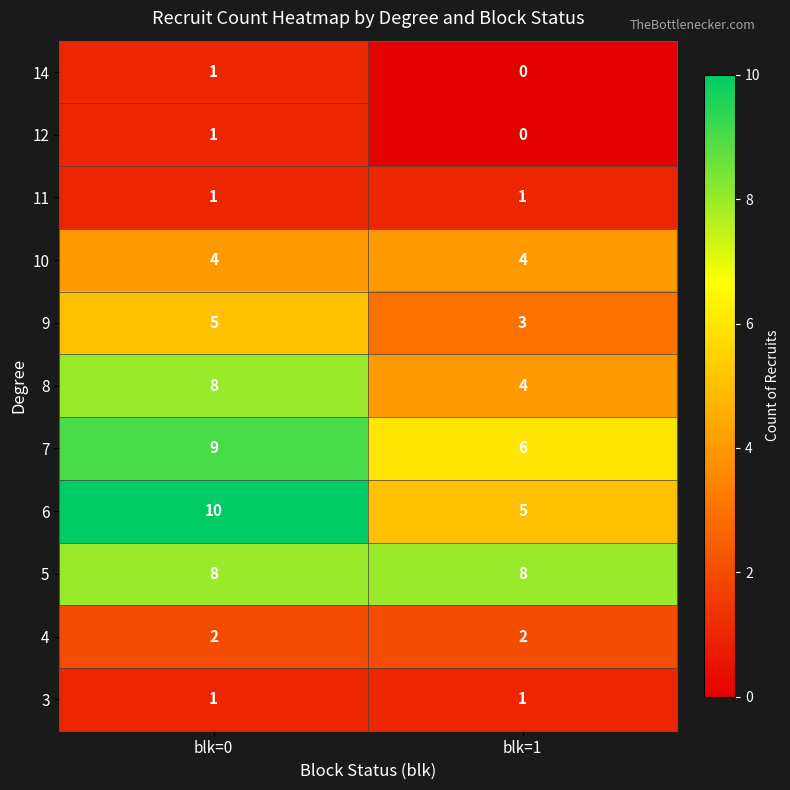

Count the number of data series in this chart.

11